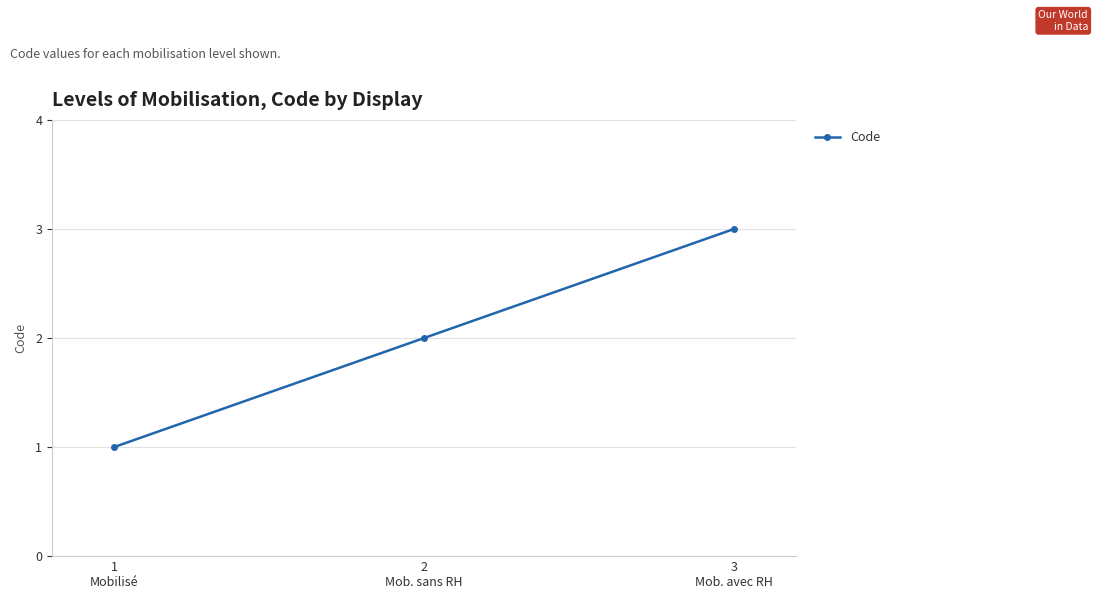

Which has a higher value, 2
Mob. sans RH or 1
Mobilisé?

2
Mob. sans RH